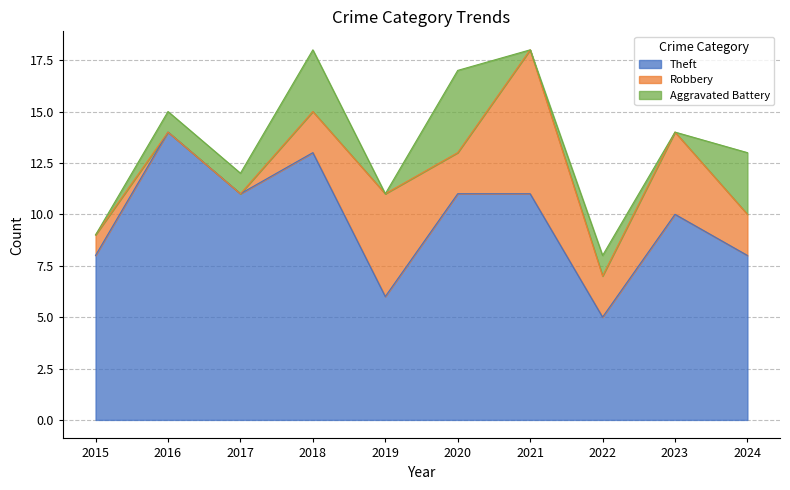

Which series has the widest spread of values?

Theft